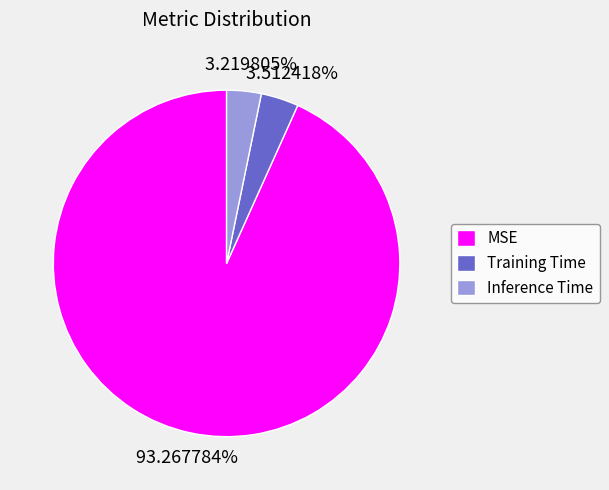

To the nearest percent, what is the combined percentage of Training Time and MSE?

97%